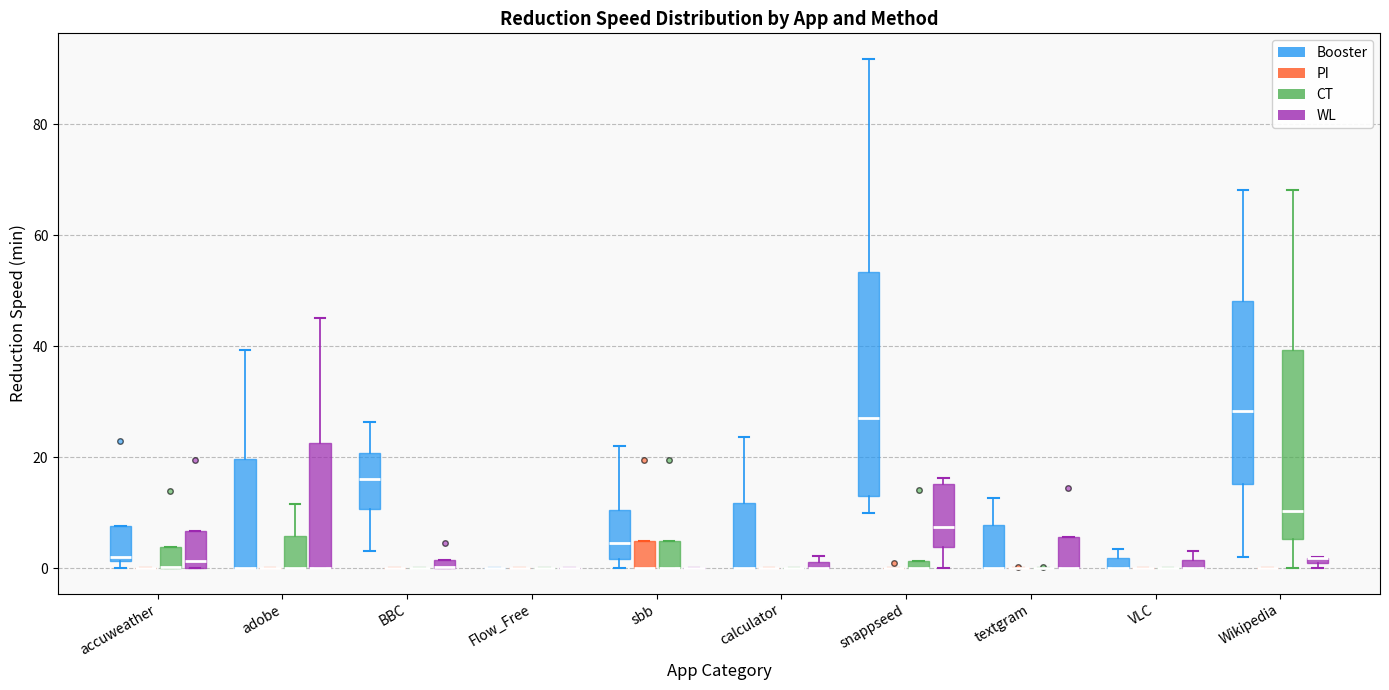

Which box is the tallest, from its lower edge to its upper edge?

snappseed (Booster)